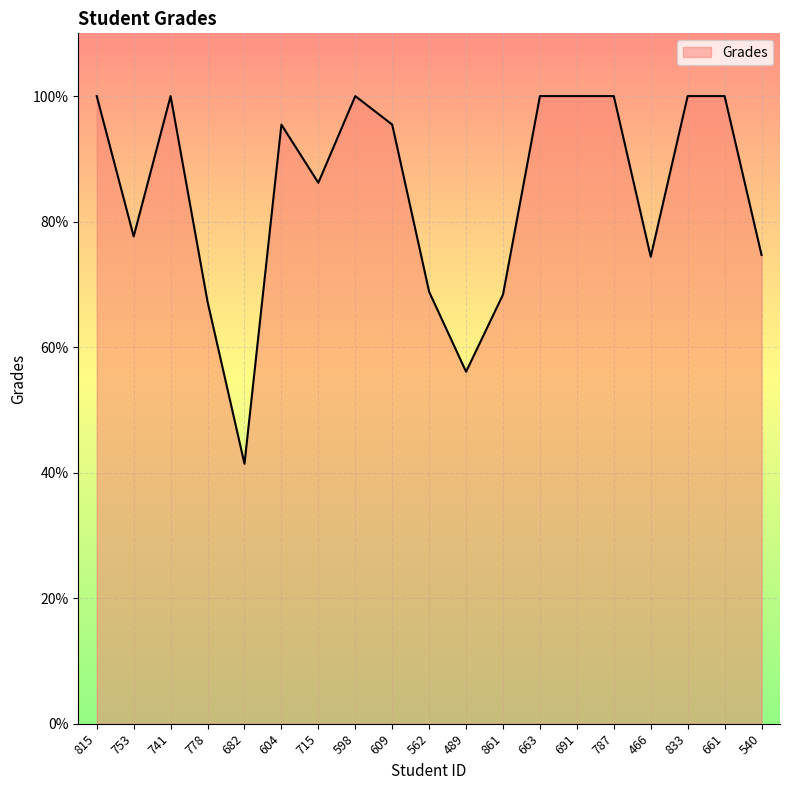

Approximately how many times larger is the value at 609 compared to 562?

1.4